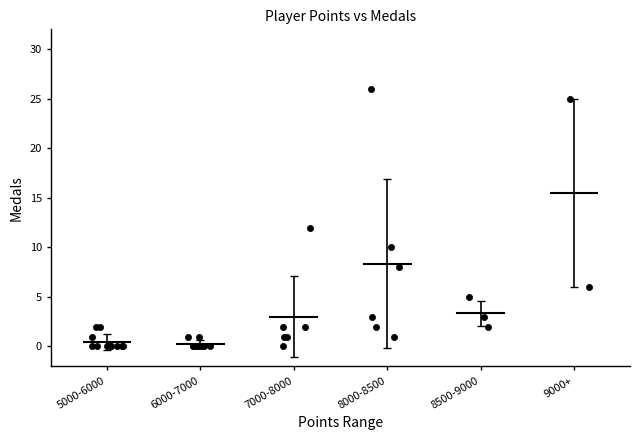

What Y value in the scatter plot is closest to 13?

12